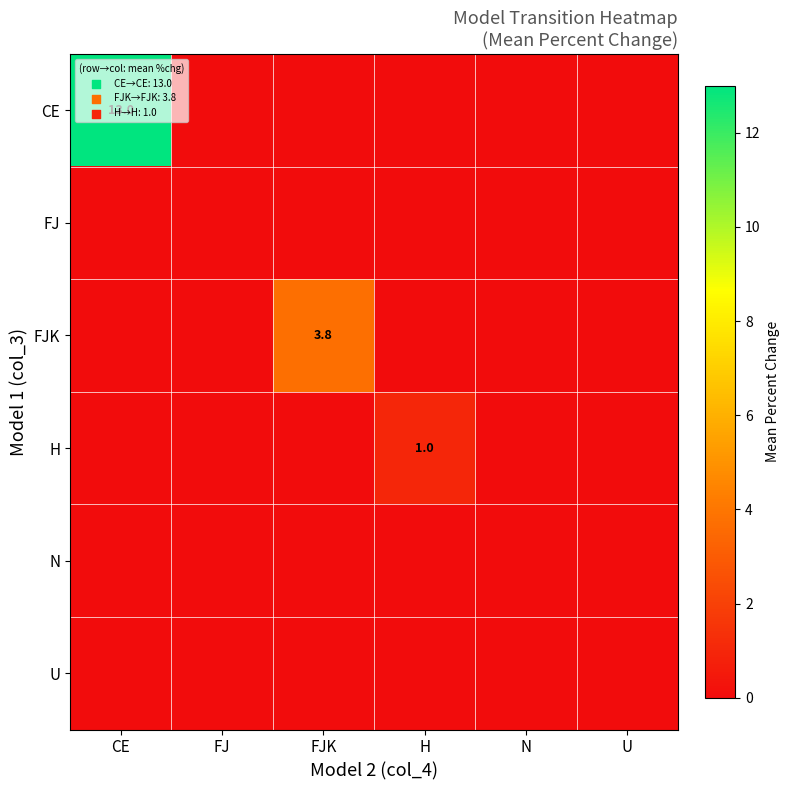

Count the number of categories in the chart.

6